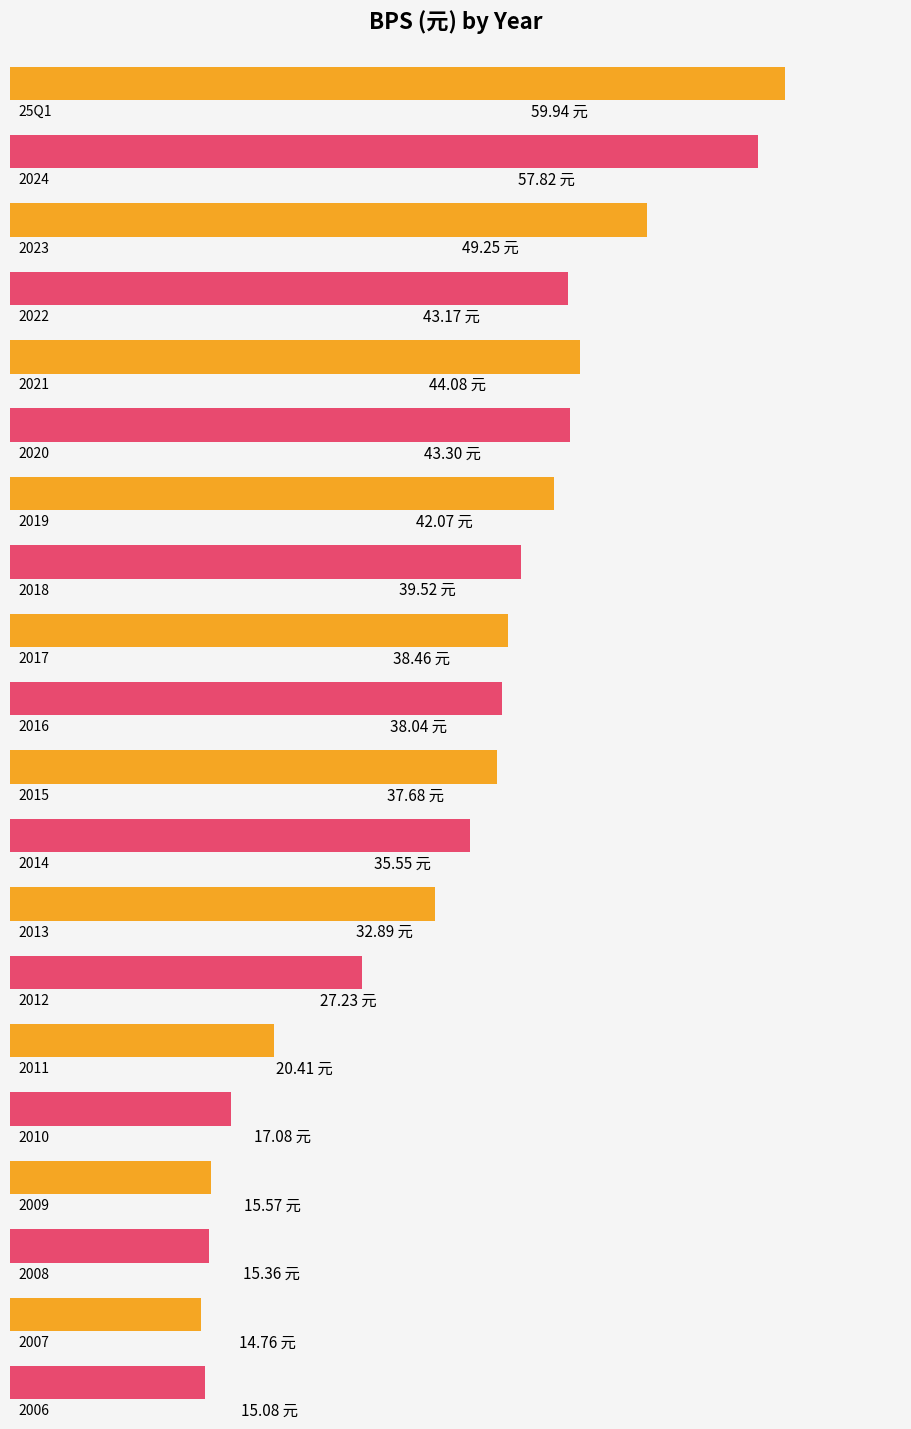

What is the greatest value displayed?

59.9